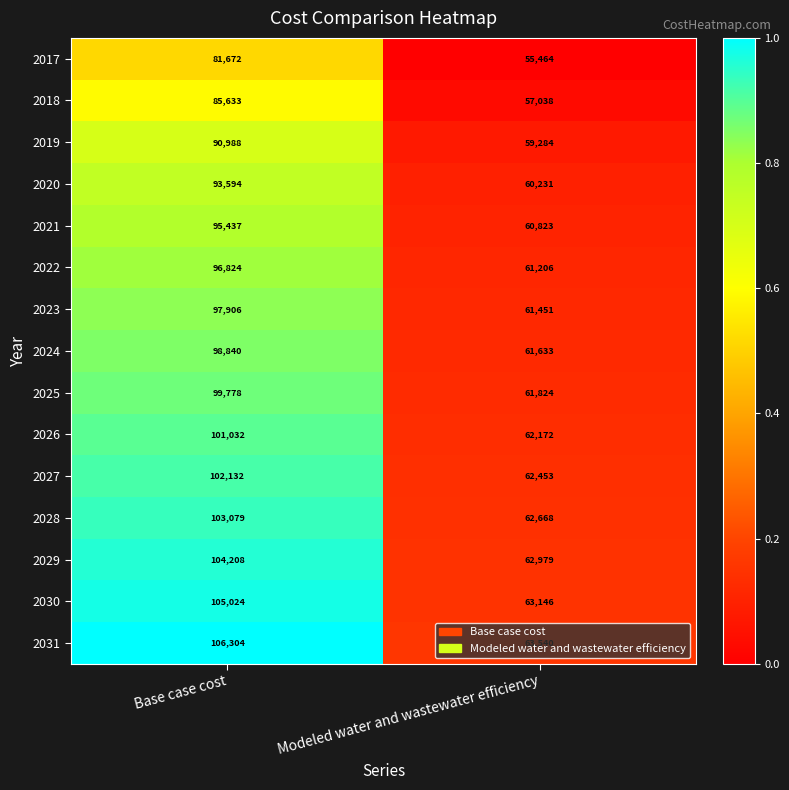

True or false: 2025 has a value of 99778 at Base case cost.

True